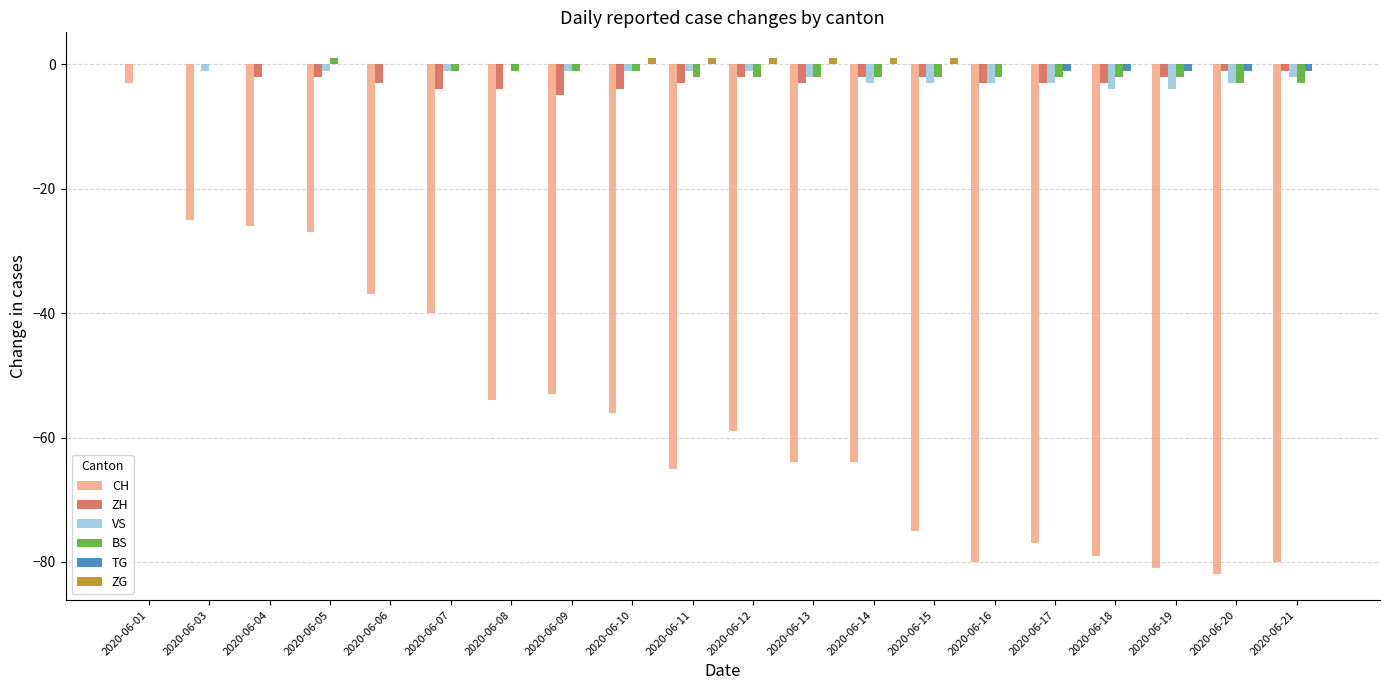

Between 2020-06-05 and 2020-06-18, which series saw the biggest shift?

CH